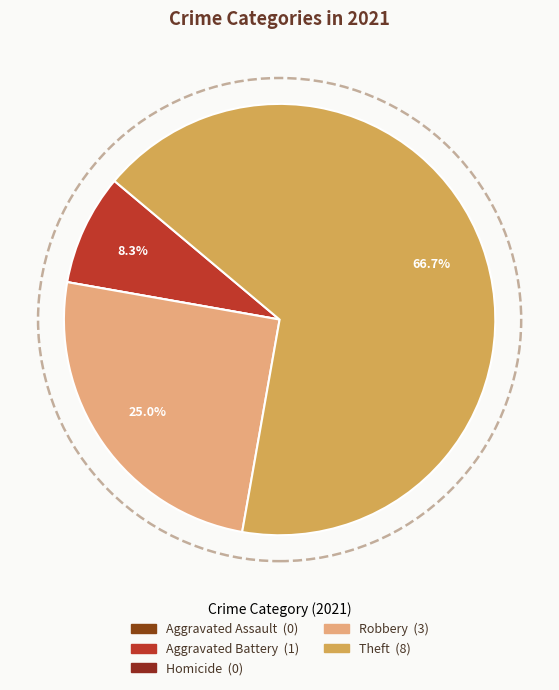

What percentage is the Theft slice, to the nearest percent?

67%